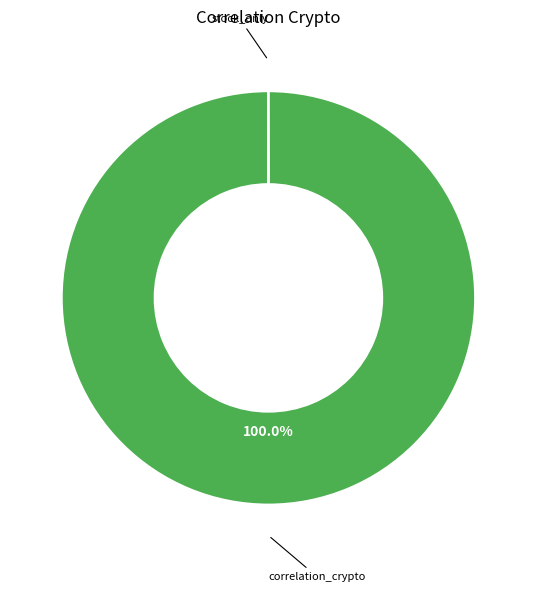

Does any single category account for the majority?

Yes